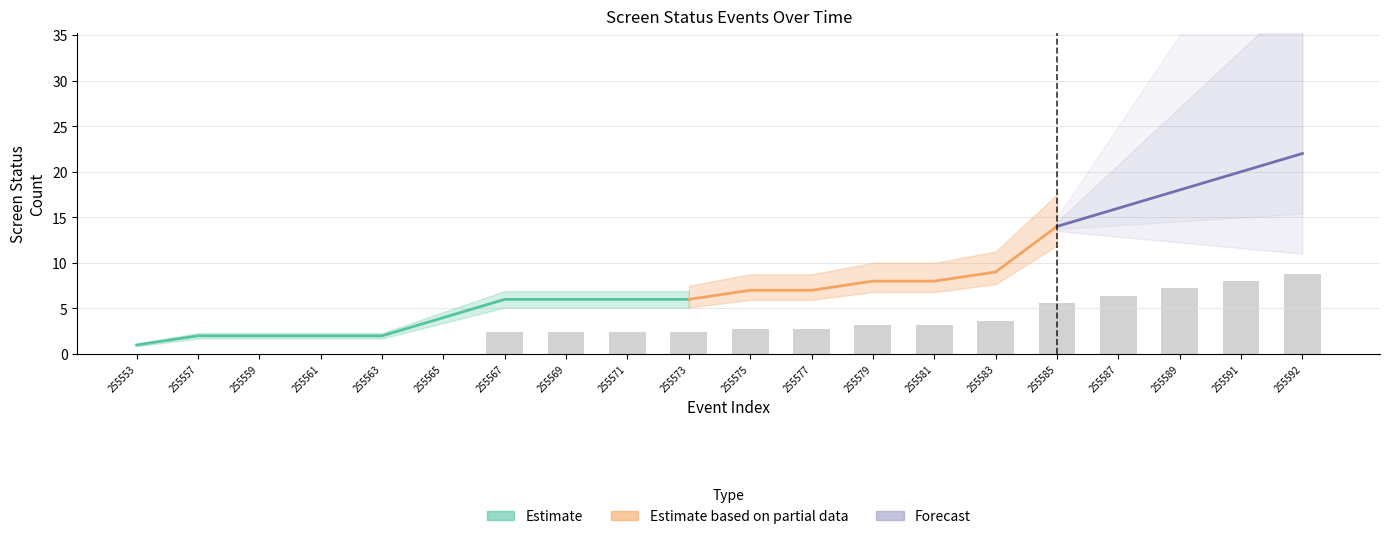

Where does the status_count series first go above 7?

255579